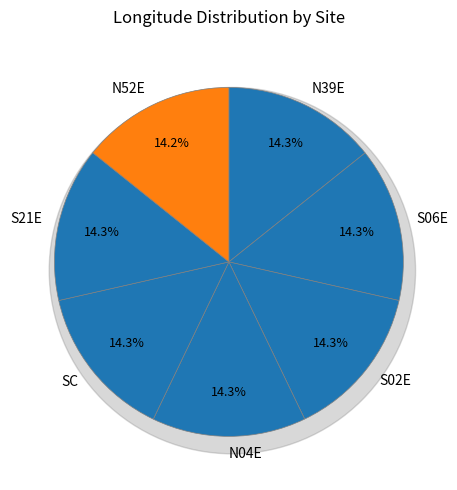

Is it true that S21E is 14% of the pie?

True